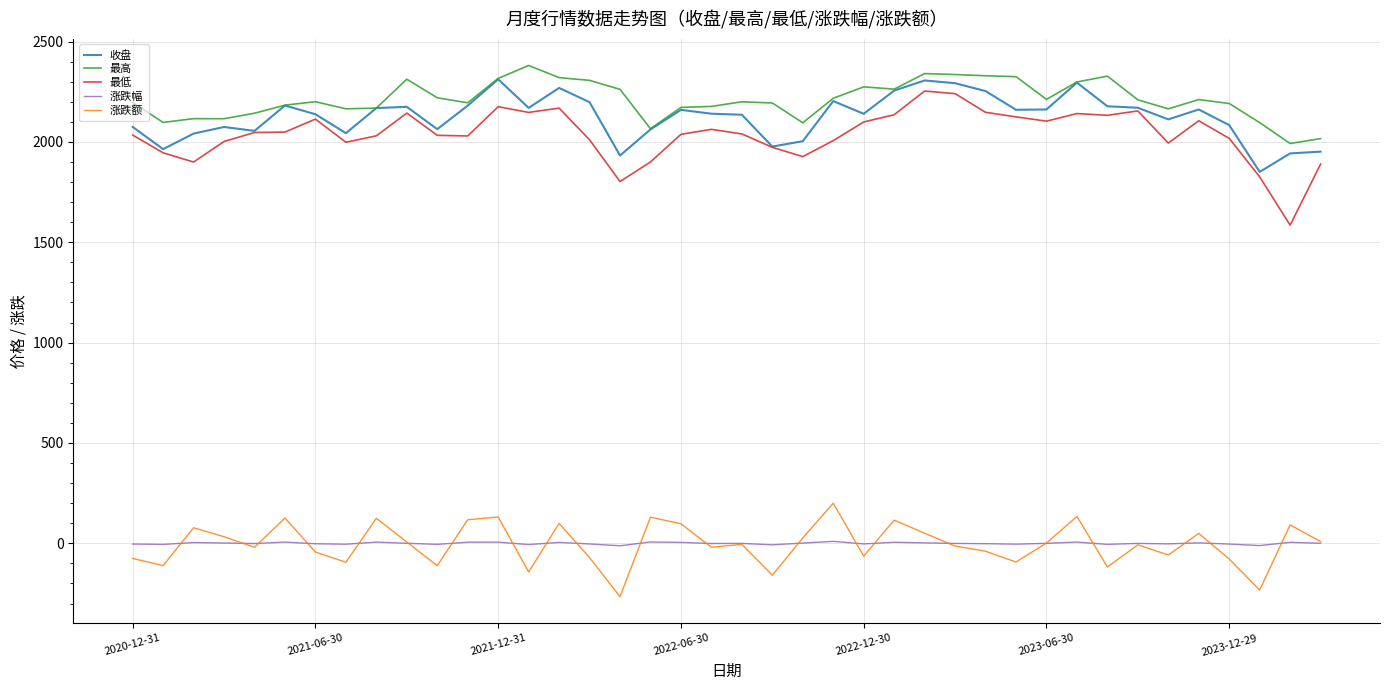

What is the smallest value displayed?

-265.6